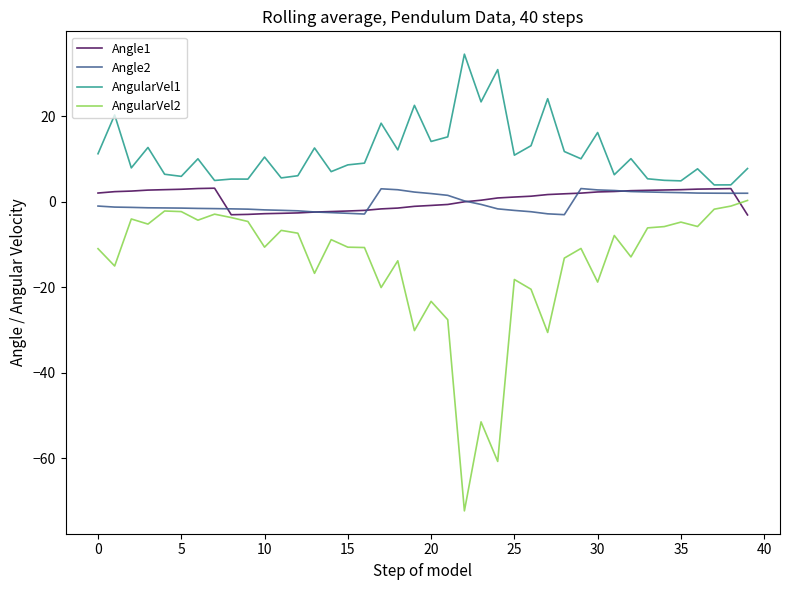

True or false: AngularVel1 and AngularVel2 intersect in this chart.

False